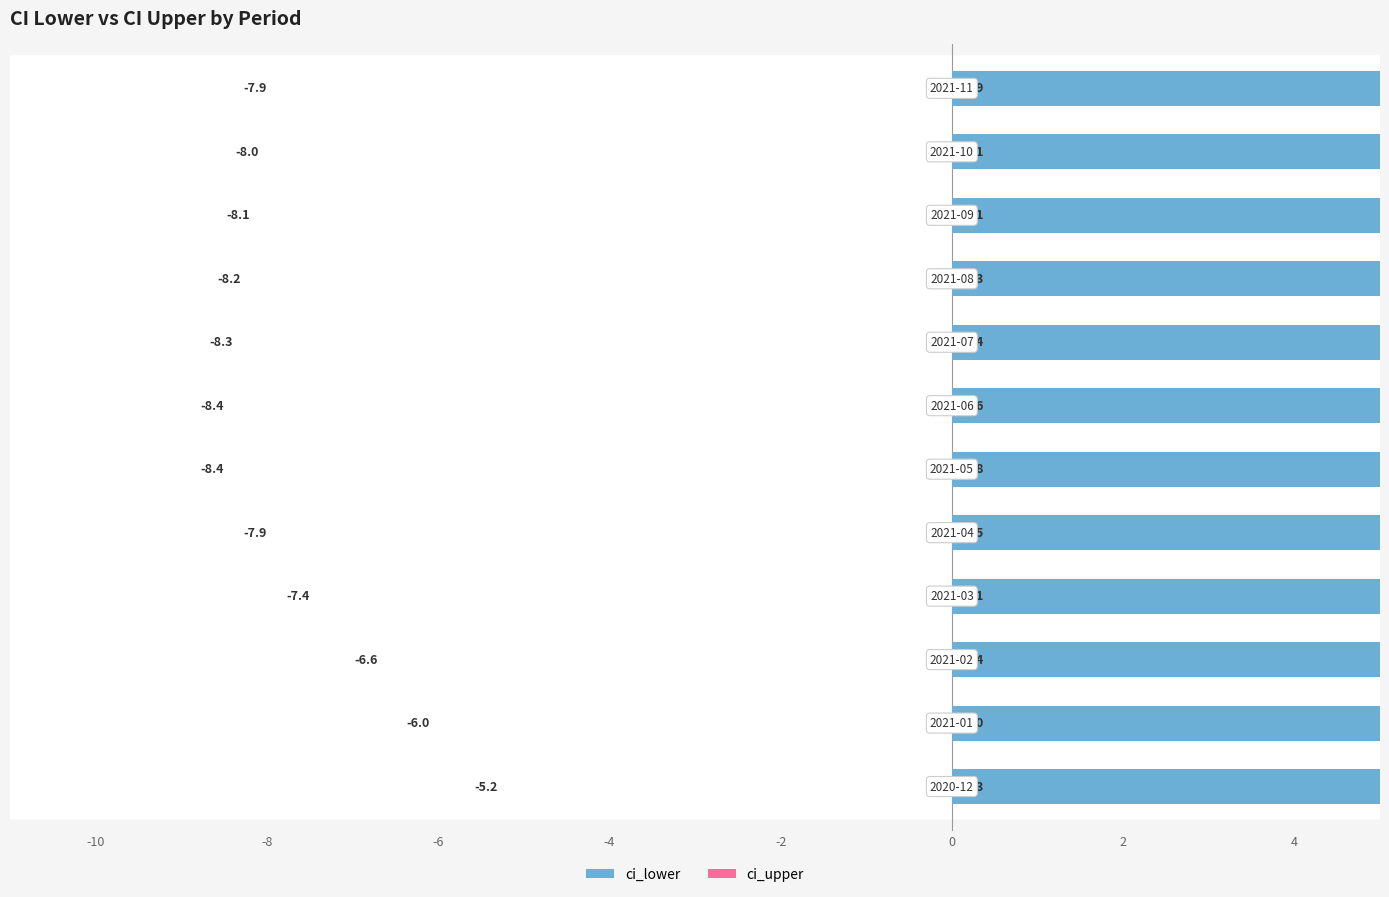

The ci_lower series shows 10.5 at -4. True or false?

False